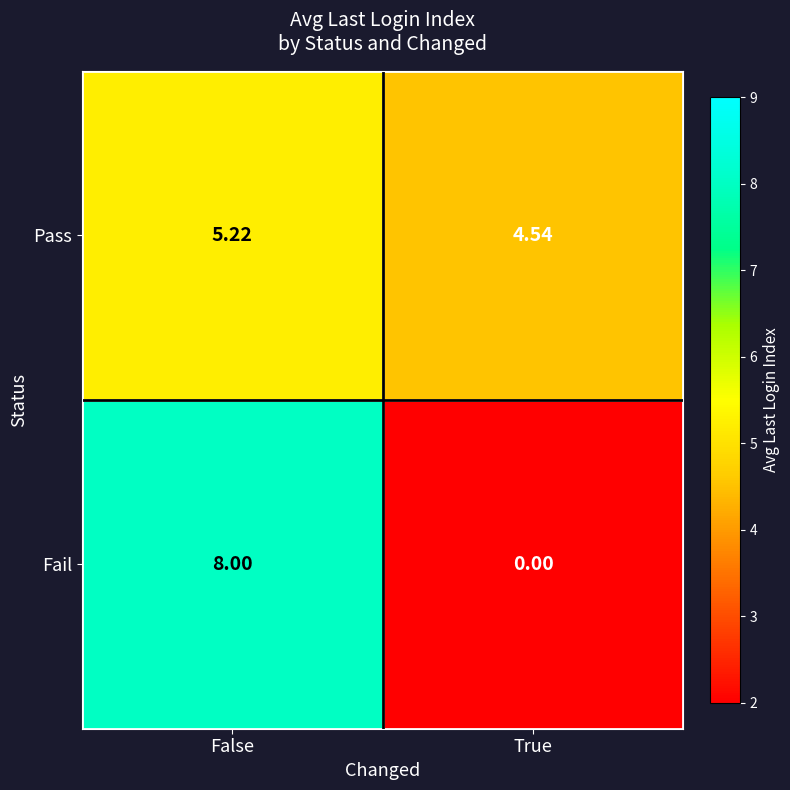

What is the difference between the highest and lowest values at False?

2.8